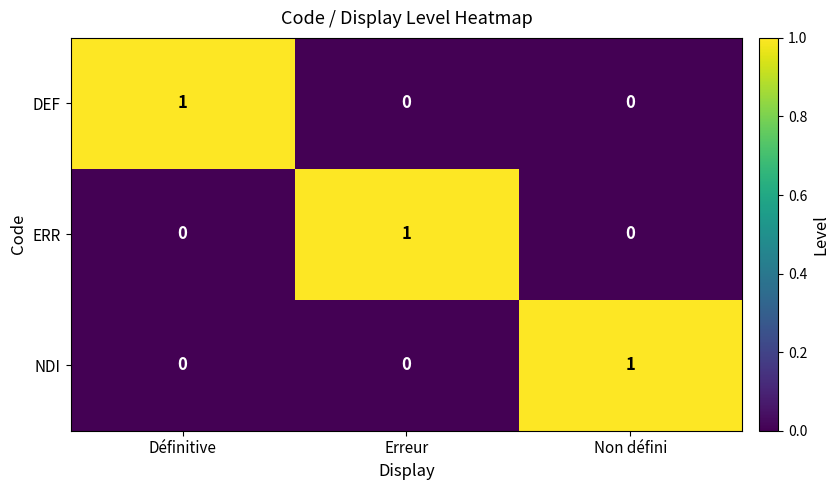

Is the value of ERR at Définitive greater than the value of DEF at Définitive?

No